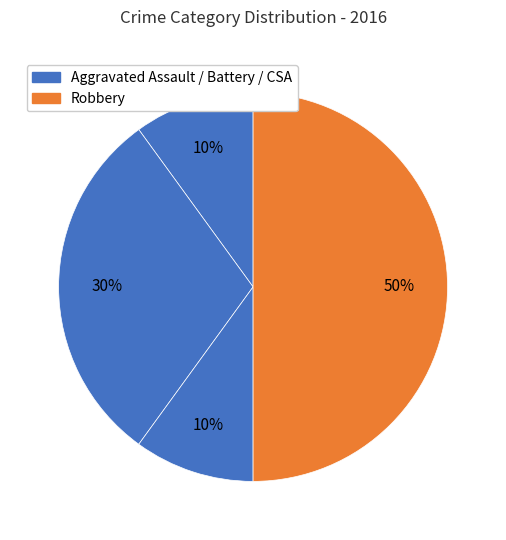

How many segments does this pie chart have?

4